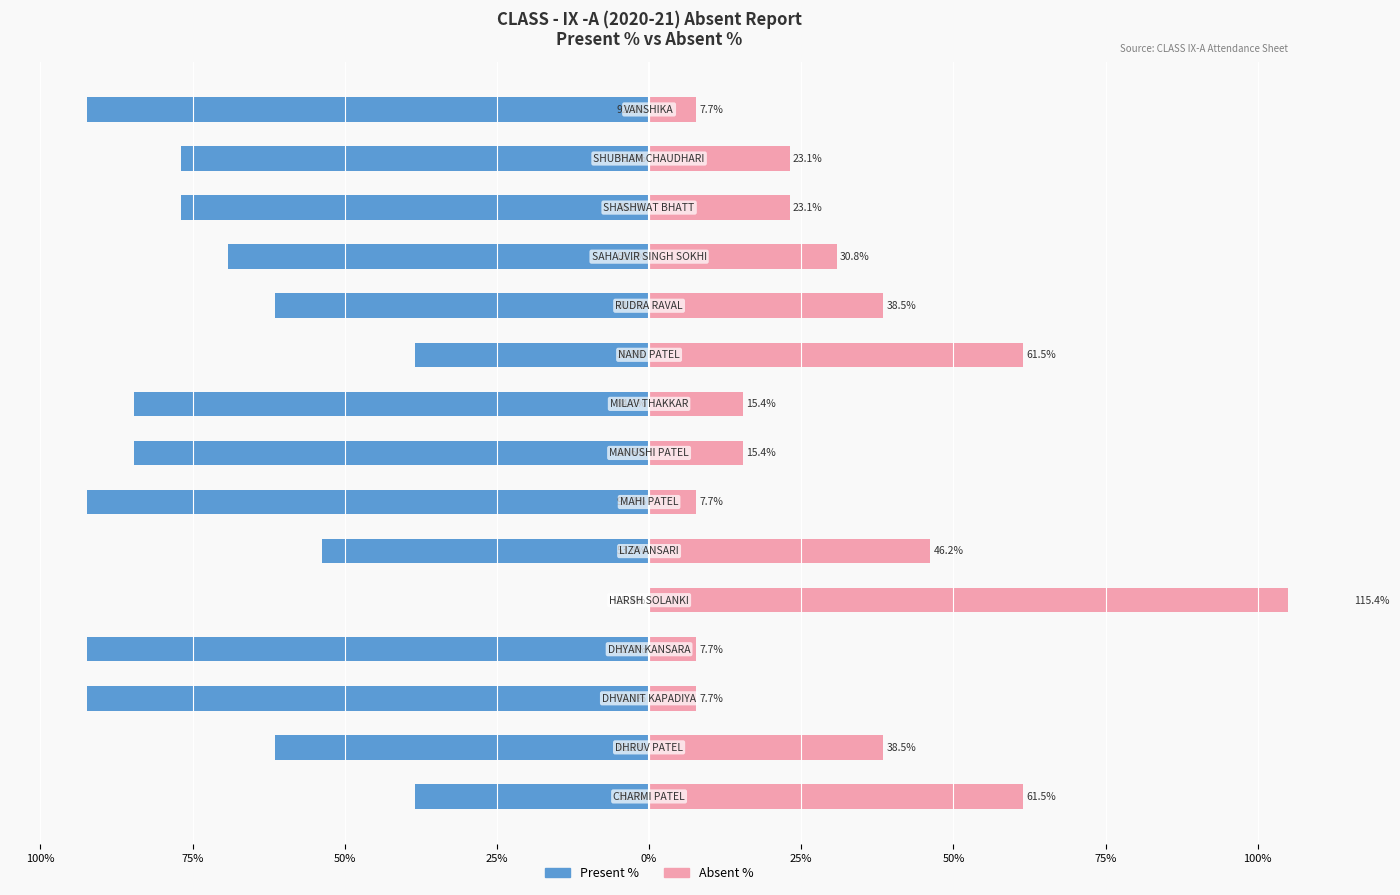

What are all the series names shown in the legend?

Present %, Absent %